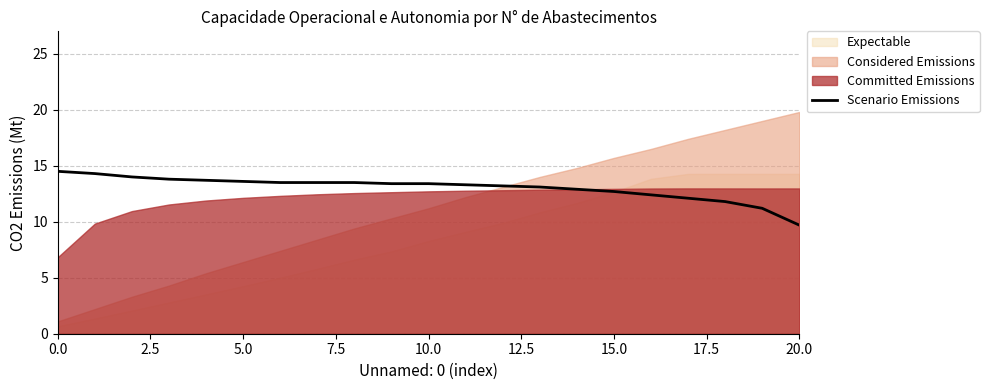

What is the difference between the maximum and minimum values?

4.8